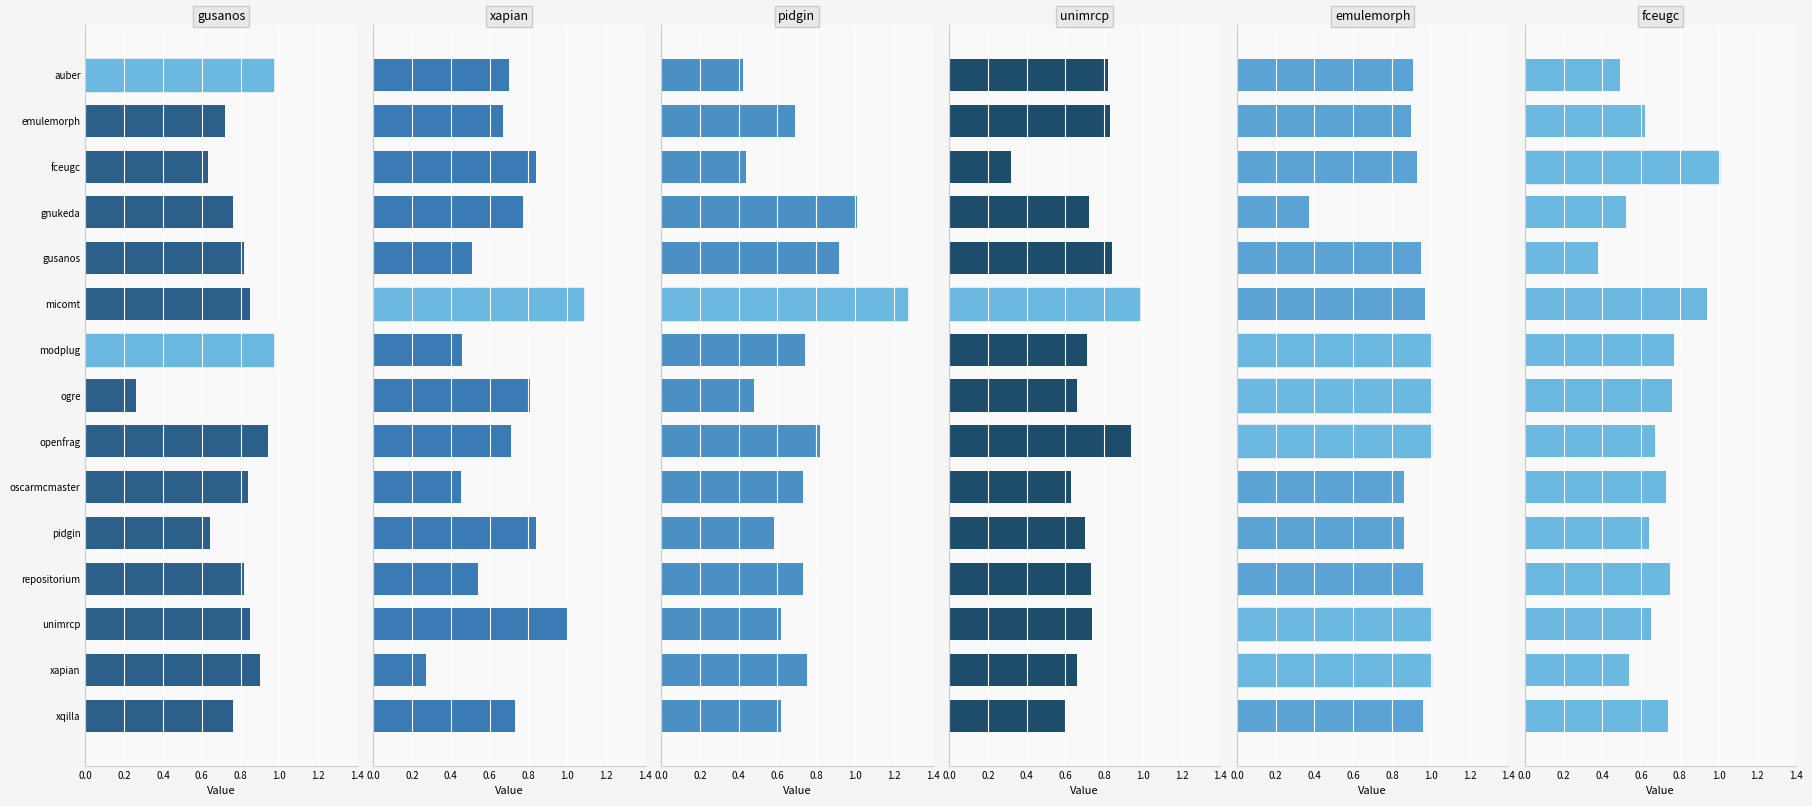

What is the difference between the second highest and second lowest values in the pidgin.csv series?

0.6